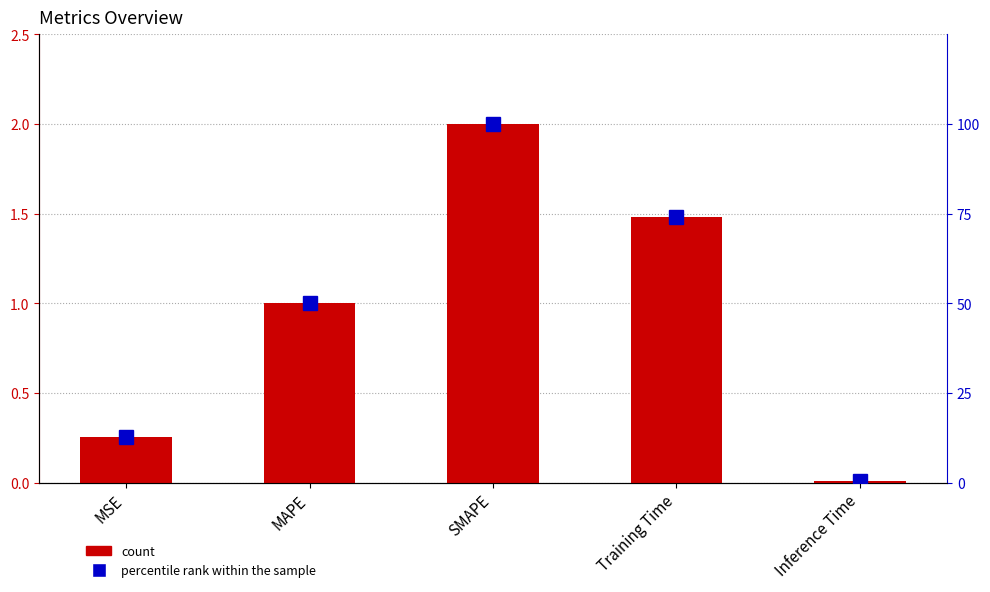

What is the sum of the col_1 values at Inference Time and MAPE?

1.0